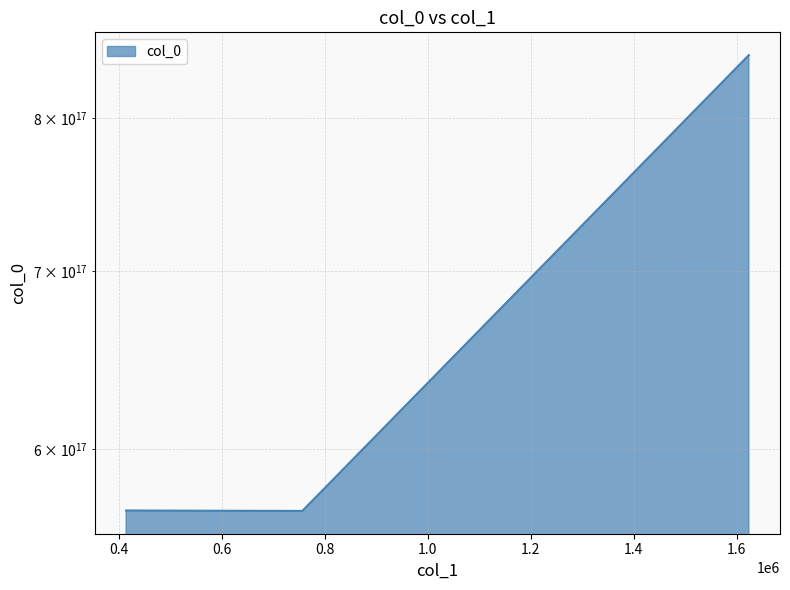

The value at 1623725 is 844789267895841152. True or false?

True